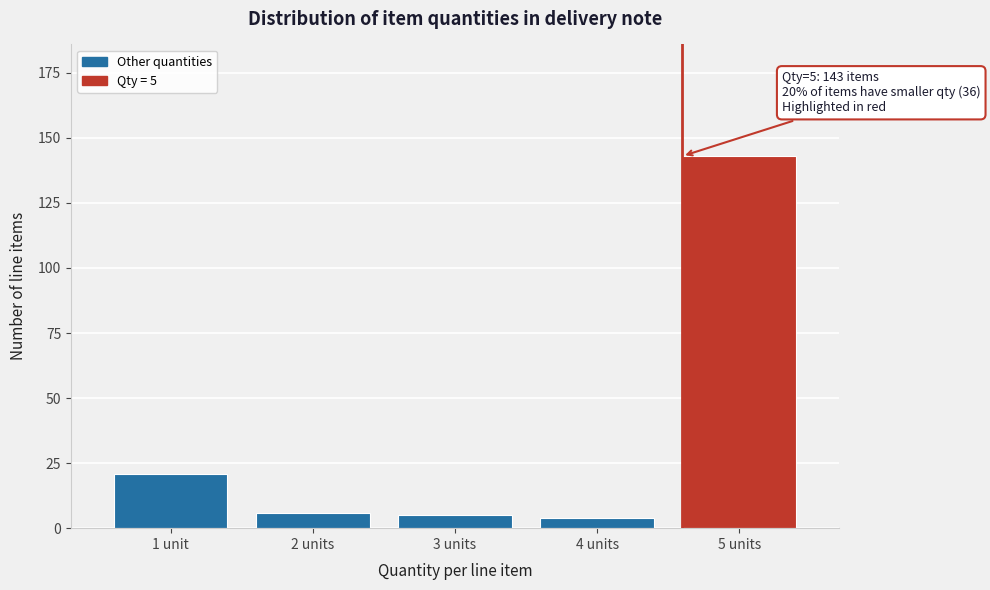

Reading left to right, what are all the values shown in this chart?

21	6	5	4	143